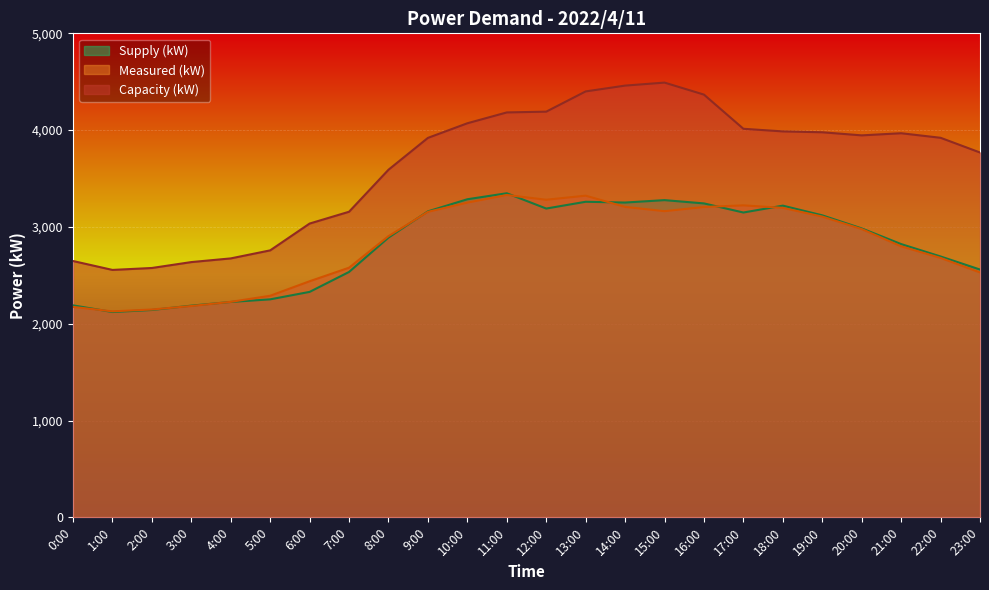

Rank the categories by Measured (kW) value from lowest to highest.

1:00, 2:00, 0:00, 3:00, 4:00, 5:00, 6:00, 23:00, 7:00, 22:00, 21:00, 8:00, 20:00, 19:00, 9:00, 15:00, 18:00, 16:00, 14:00, 17:00, 10:00, 12:00, 13:00, 11:00